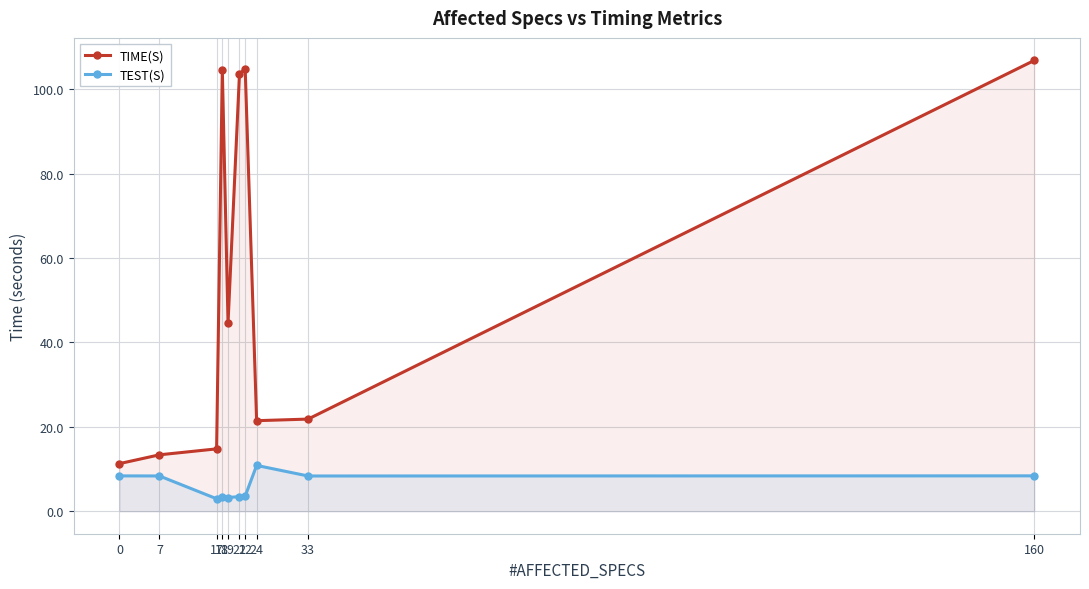

How many lines are shown in the chart?

2